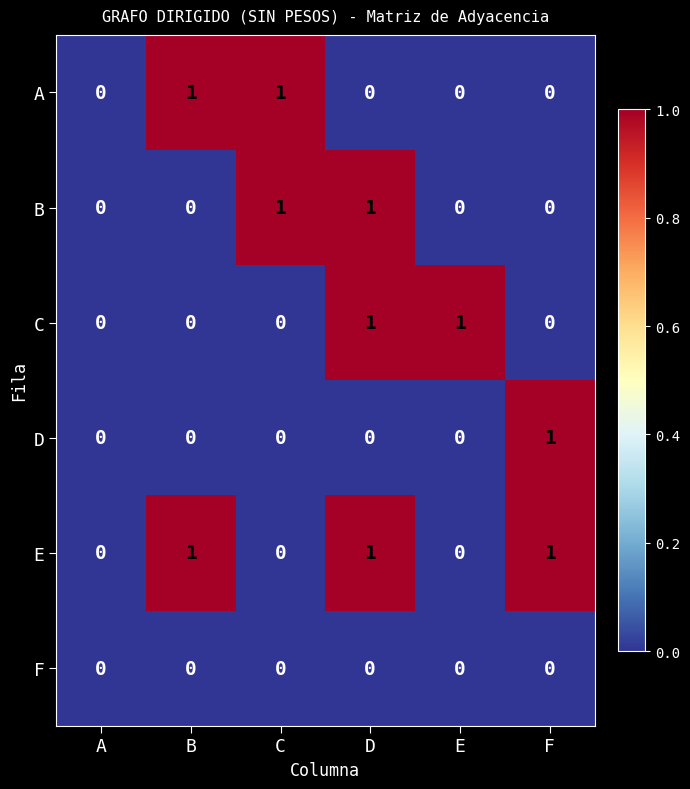

Is it true that C equals 1 at E?

True